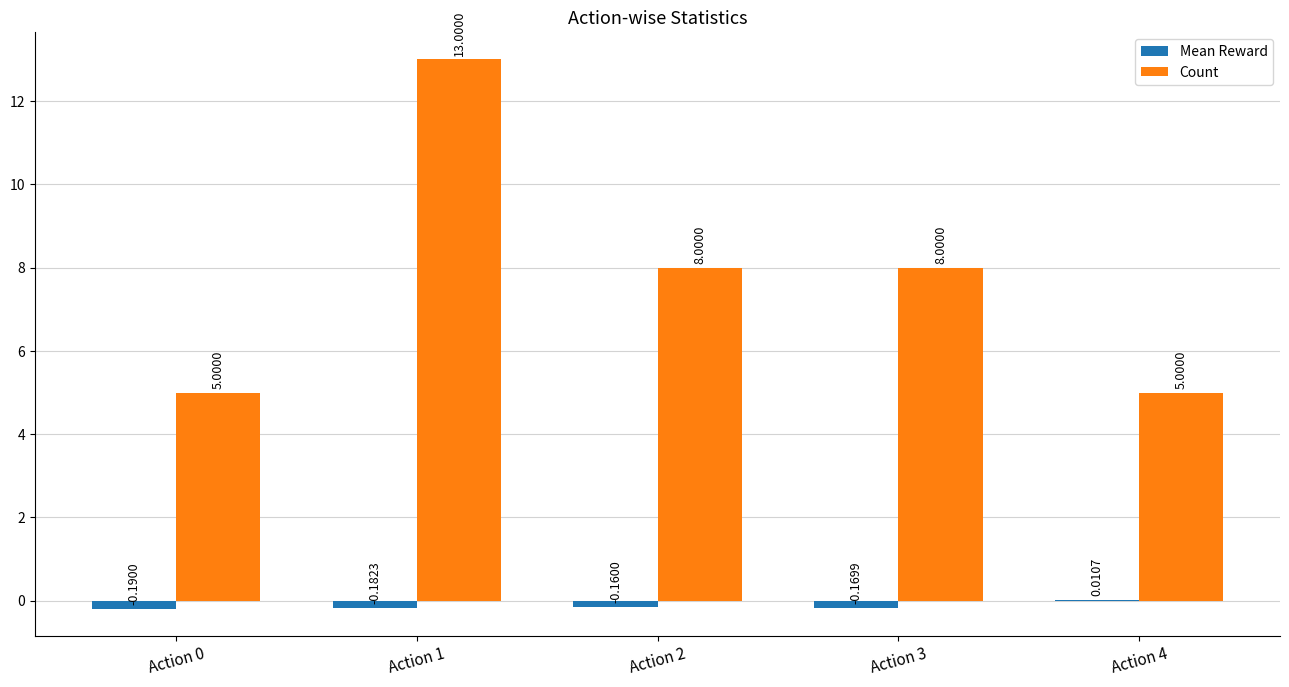

Which series changed the most between Action 3 and Action 4?

Count